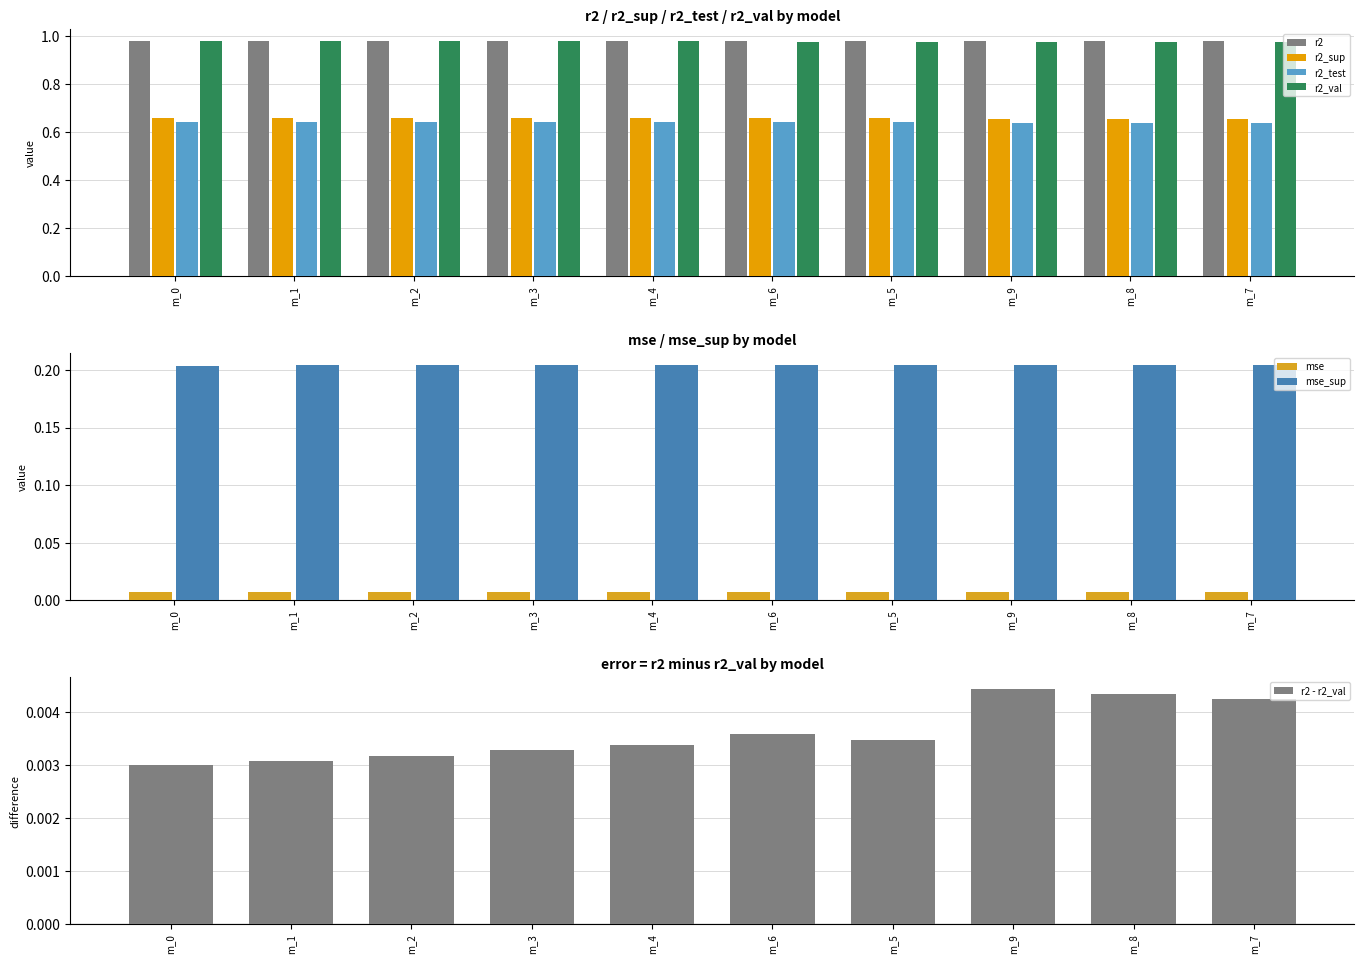

Is the value of mse_sup at m_3 greater than the value of mse at m_9?

Yes